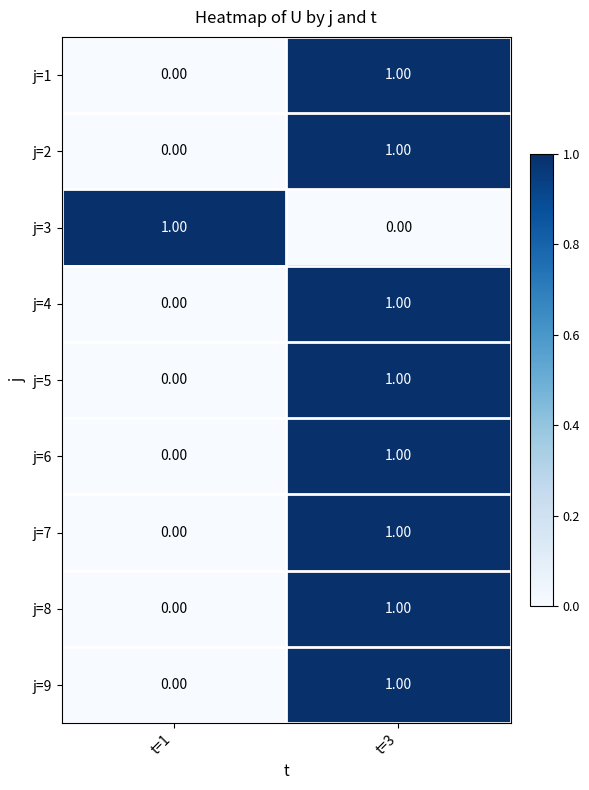

Rank the categories by j=9 value from lowest to highest.

t=1, t=3